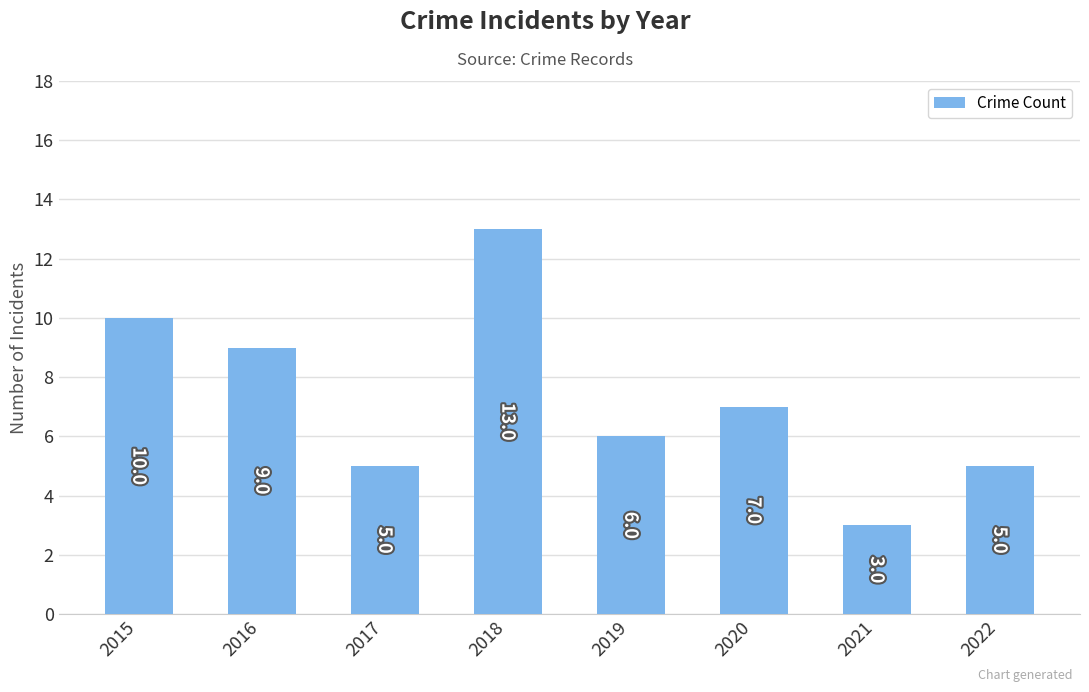

What is the smallest value displayed?

3